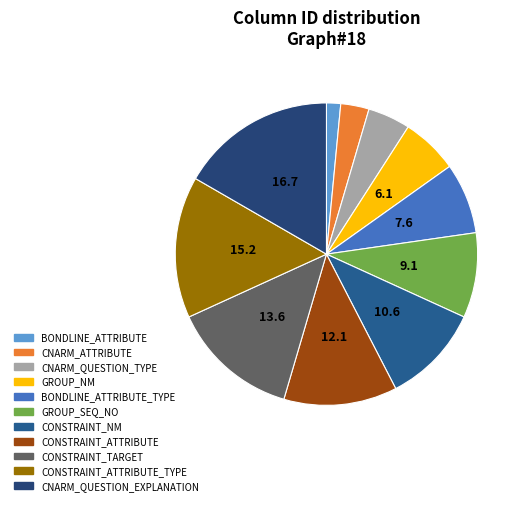

Is it true that GROUP_SEQ_NO is 9% of the pie?

True